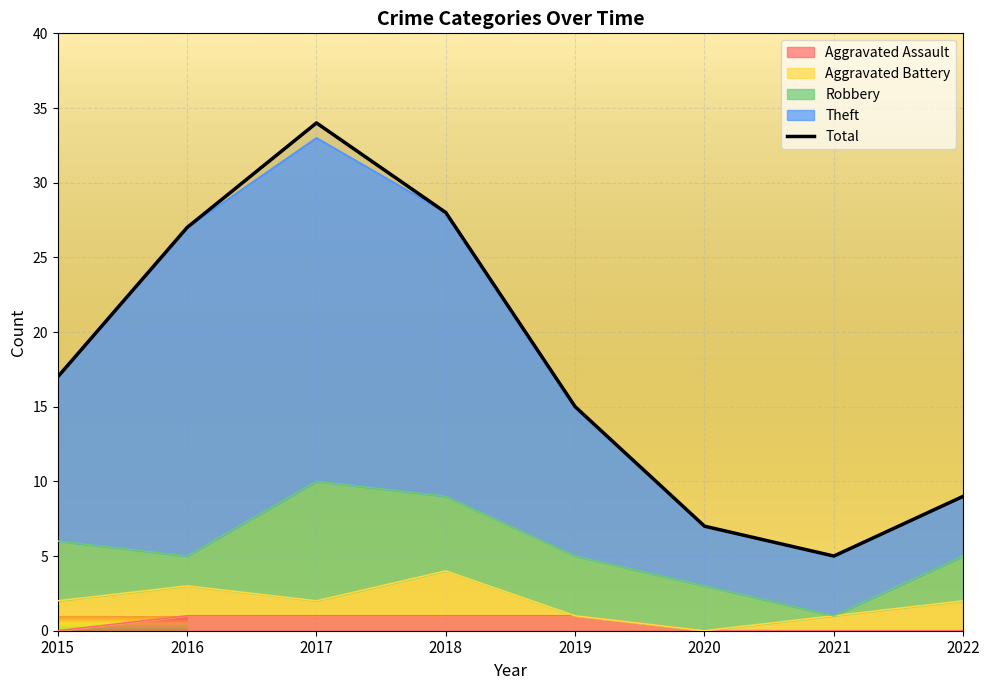

What is the maximum value shown in the chart?

34